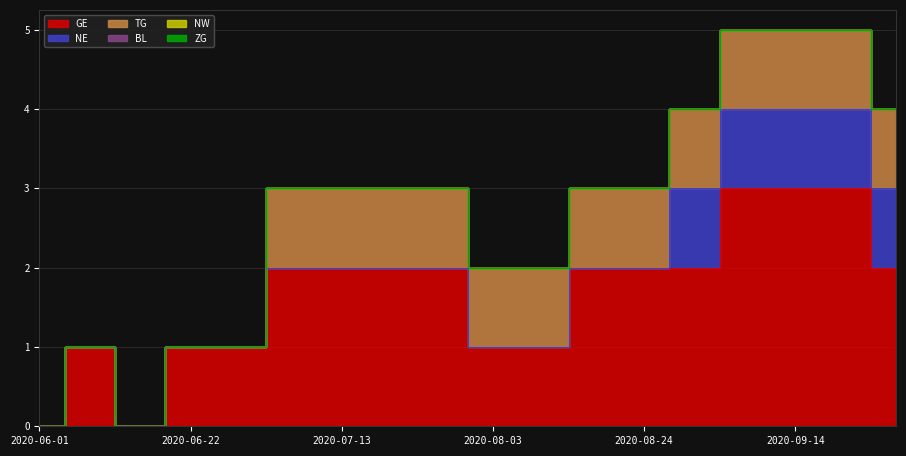

Reading right to left, list all the values displayed in this chart.

GE: 2020-09-28=2	2020-09-21=3	2020-09-14=3	2020-09-07=3	2020-08-31=2	2020-08-24=2	2020-08-17=2	2020-08-10=1	2020-08-03=1	2020-07-27=2	2020-07-20=2	2020-07-13=2	2020-07-06=2	2020-06-29=1	2020-06-22=1	2020-06-15=0	2020-06-08=1	2020-06-01=0
NE: 2020-09-28=1	2020-09-21=1	2020-09-14=1	2020-09-07=1	2020-08-31=1	2020-08-24=0	2020-08-17=0	2020-08-10=0	2020-08-03=0	2020-07-27=0	2020-07-20=0	2020-07-13=0	2020-07-06=0	2020-06-29=0	2020-06-22=0	2020-06-15=0	2020-06-08=0	2020-06-01=0
TG: 2020-09-28=1	2020-09-21=1	2020-09-14=1	2020-09-07=1	2020-08-31=1	2020-08-24=1	2020-08-17=1	2020-08-10=1	2020-08-03=1	2020-07-27=1	2020-07-20=1	2020-07-13=1	2020-07-06=1	2020-06-29=0	2020-06-22=0	2020-06-15=0	2020-06-08=0	2020-06-01=0
BL: 2020-09-28=0	2020-09-21=0	2020-09-14=0	2020-09-07=0	2020-08-31=0	2020-08-24=0	2020-08-17=0	2020-08-10=0	2020-08-03=0	2020-07-27=0	2020-07-20=0	2020-07-13=0	2020-07-06=0	2020-06-29=0	2020-06-22=0	2020-06-15=0	2020-06-08=0	2020-06-01=0
NW: 2020-09-28=0	2020-09-21=0	2020-09-14=0	2020-09-07=0	2020-08-31=0	2020-08-24=0	2020-08-17=0	2020-08-10=0	2020-08-03=0	2020-07-27=0	2020-07-20=0	2020-07-13=0	2020-07-06=0	2020-06-29=0	2020-06-22=0	2020-06-15=0	2020-06-08=0	2020-06-01=0
ZG: 2020-09-28=0	2020-09-21=0	2020-09-14=0	2020-09-07=0	2020-08-31=0	2020-08-24=0	2020-08-17=0	2020-08-10=0	2020-08-03=0	2020-07-27=0	2020-07-20=0	2020-07-13=0	2020-07-06=0	2020-06-29=0	2020-06-22=0	2020-06-15=0	2020-06-08=0	2020-06-01=0